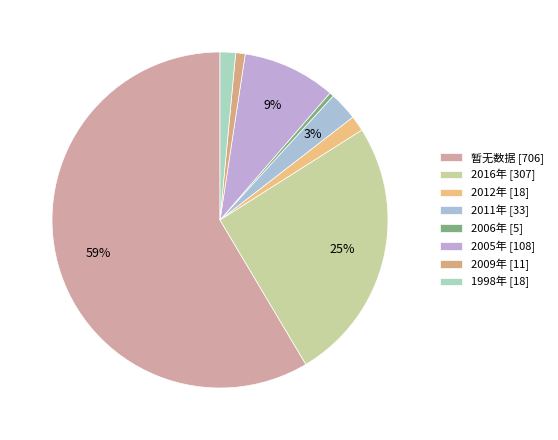

What is the largest slice in the pie chart?

暂无数据